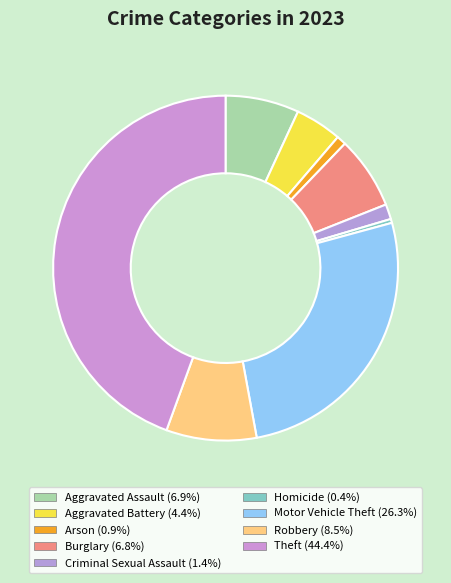

Count the number of slices in the pie.

9